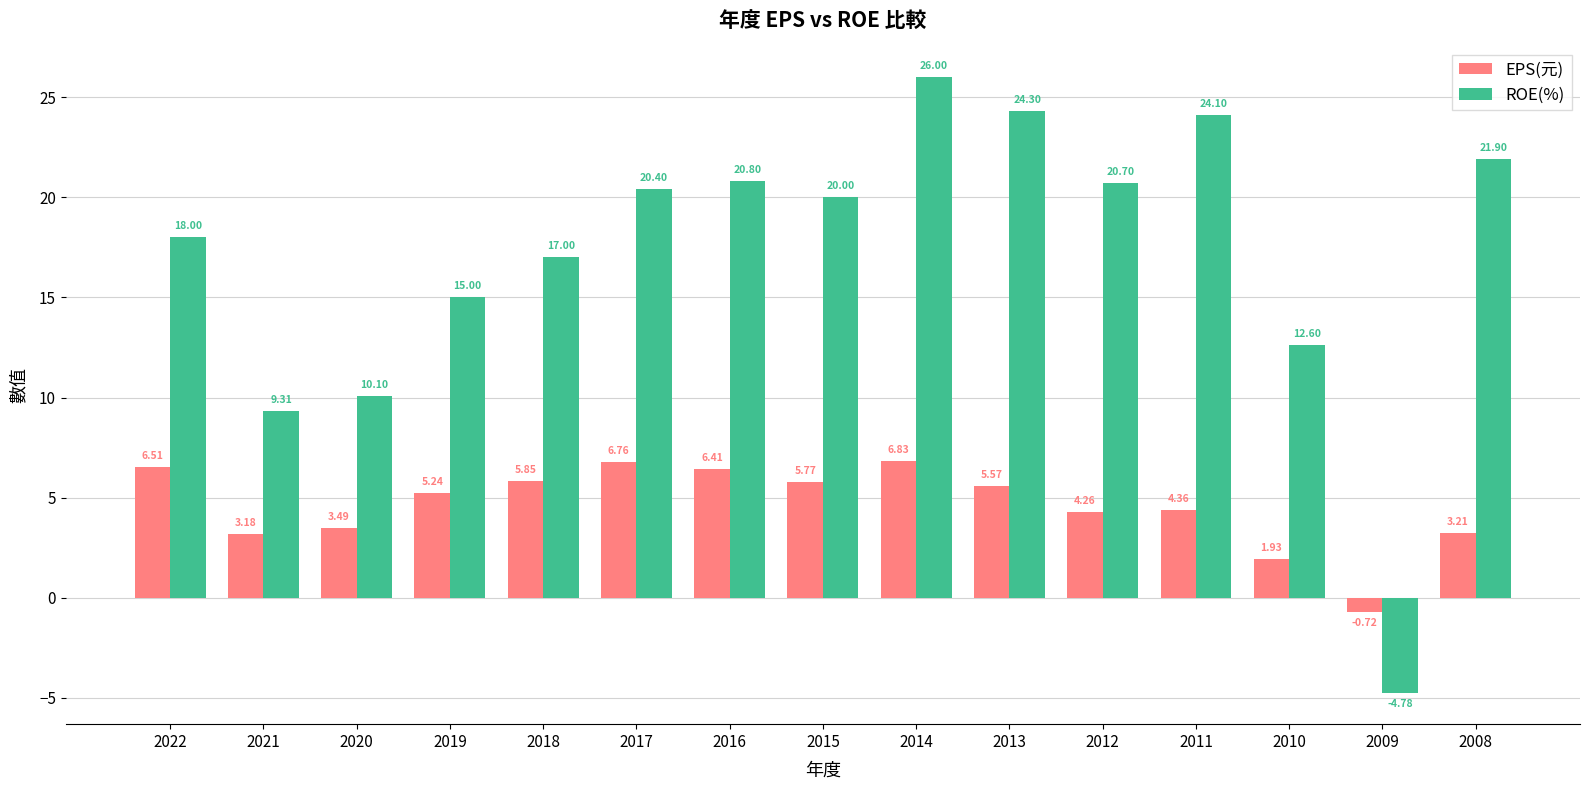

What is the smallest value displayed?

-4.8